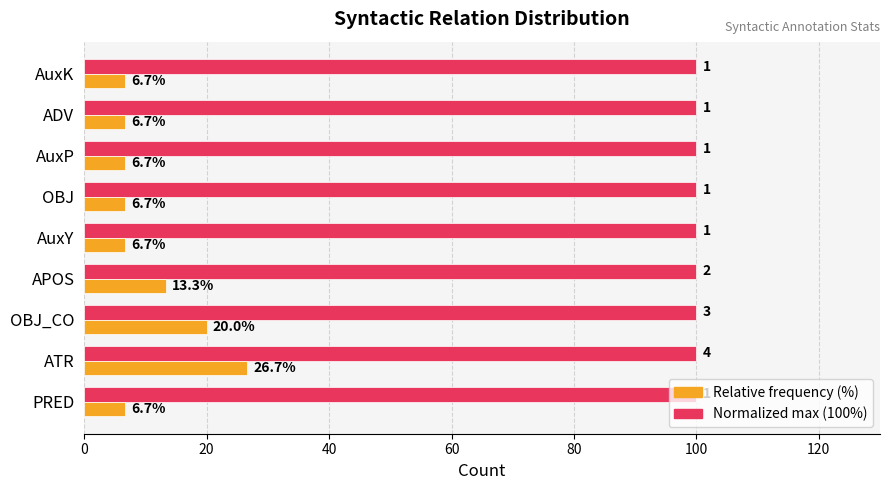

At which category is the sum across all series the highest?

ATR